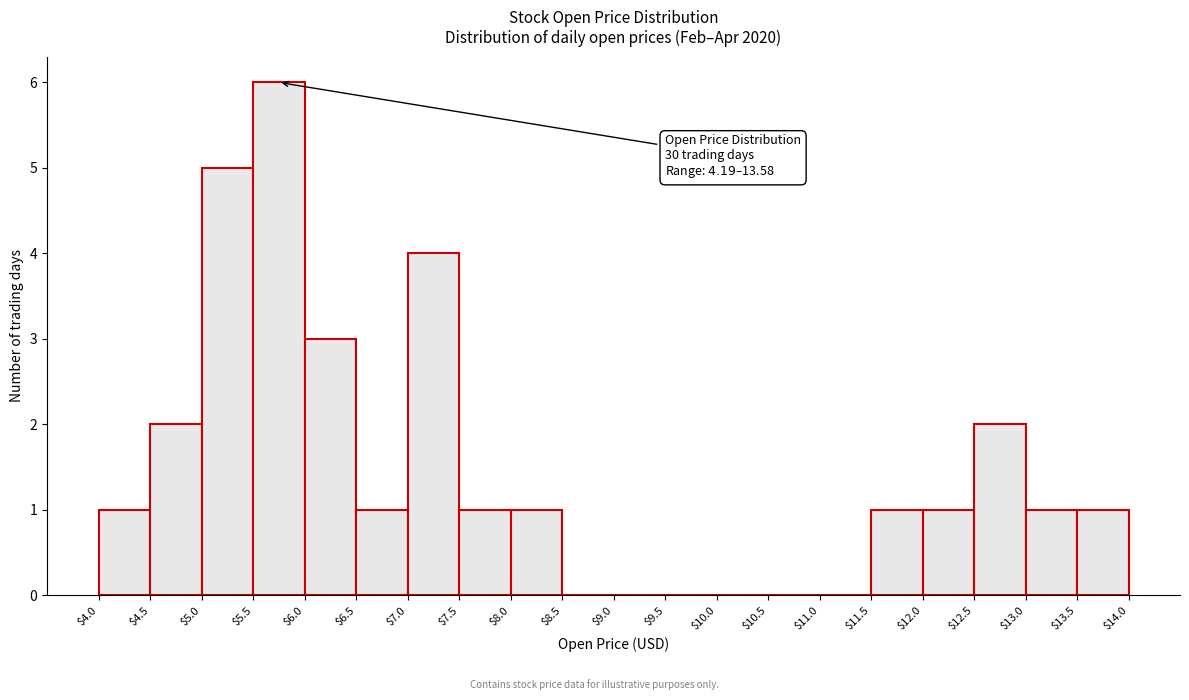

Which range on the x-axis has the tallest bar?

$5.5 to $6.0